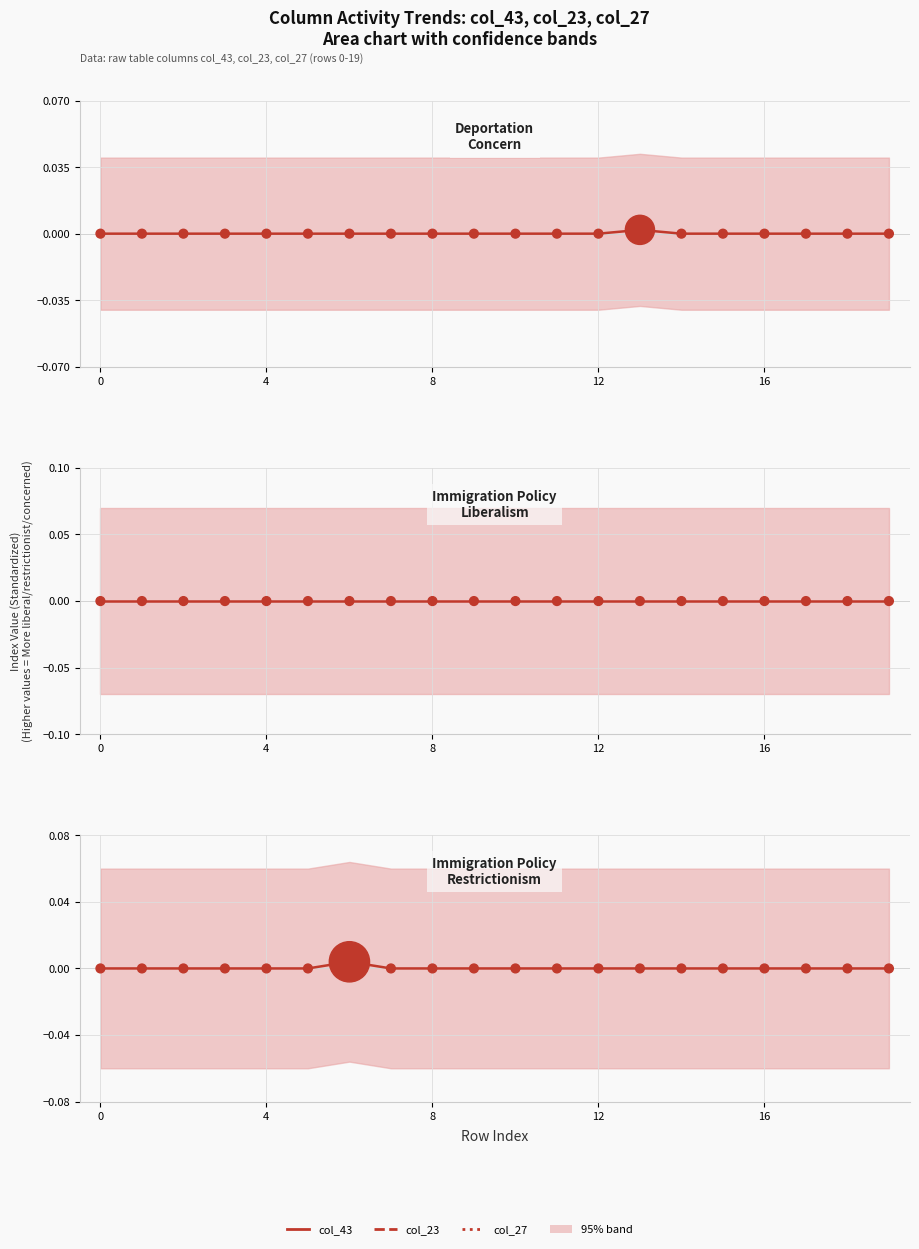

Which series has the largest Y range (max minus min)?

col_27